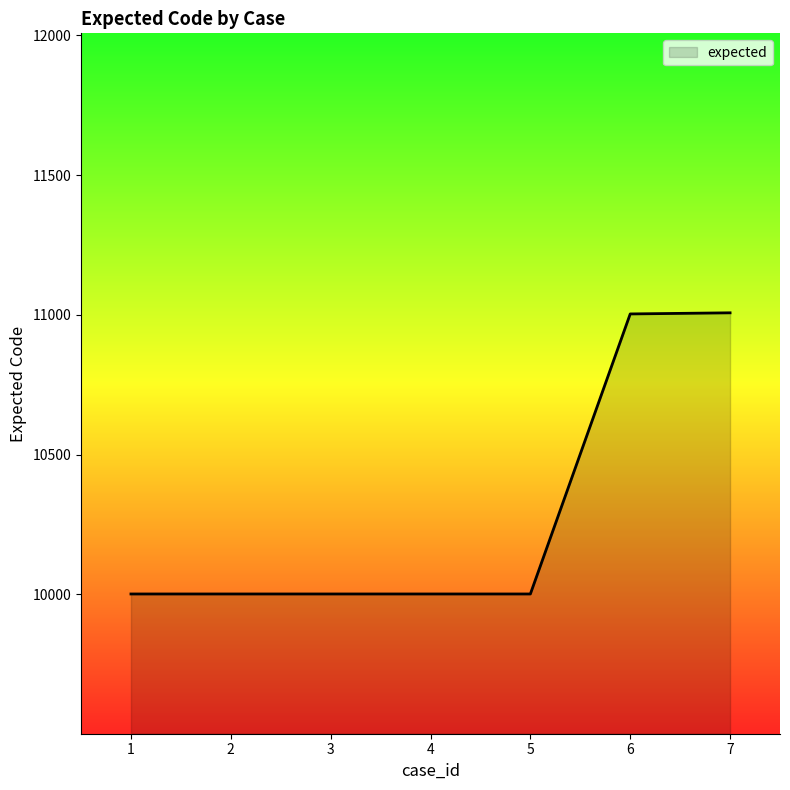

What is the minimum value shown in the chart?

10001